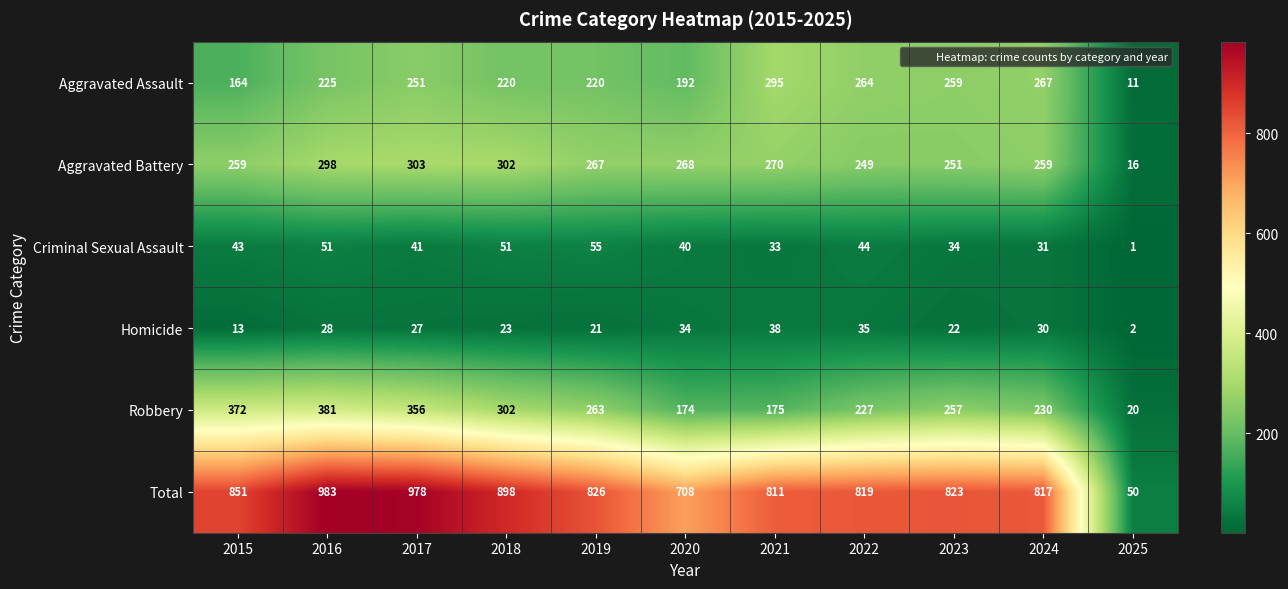

Between 2019 and 2023, which series saw the biggest shift?

Aggravated Assault